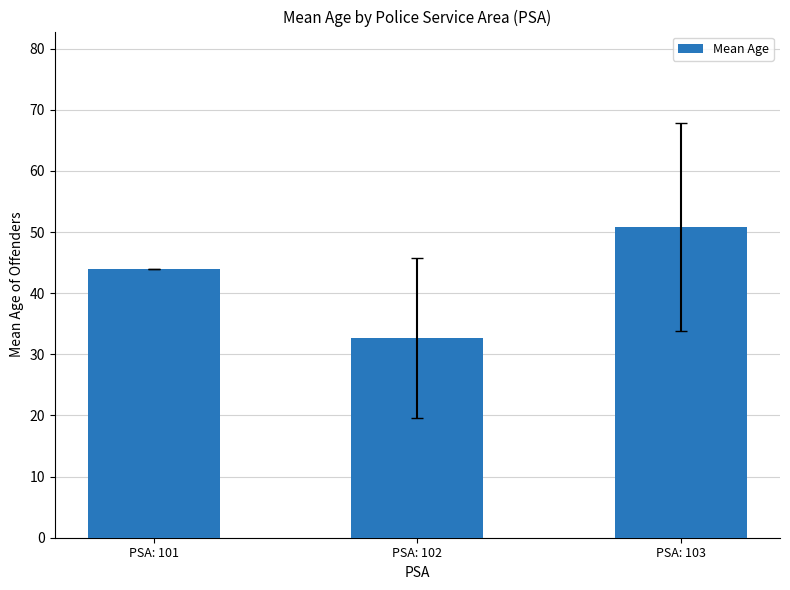

Which label corresponds to the smallest value in the chart?

PSA: 102